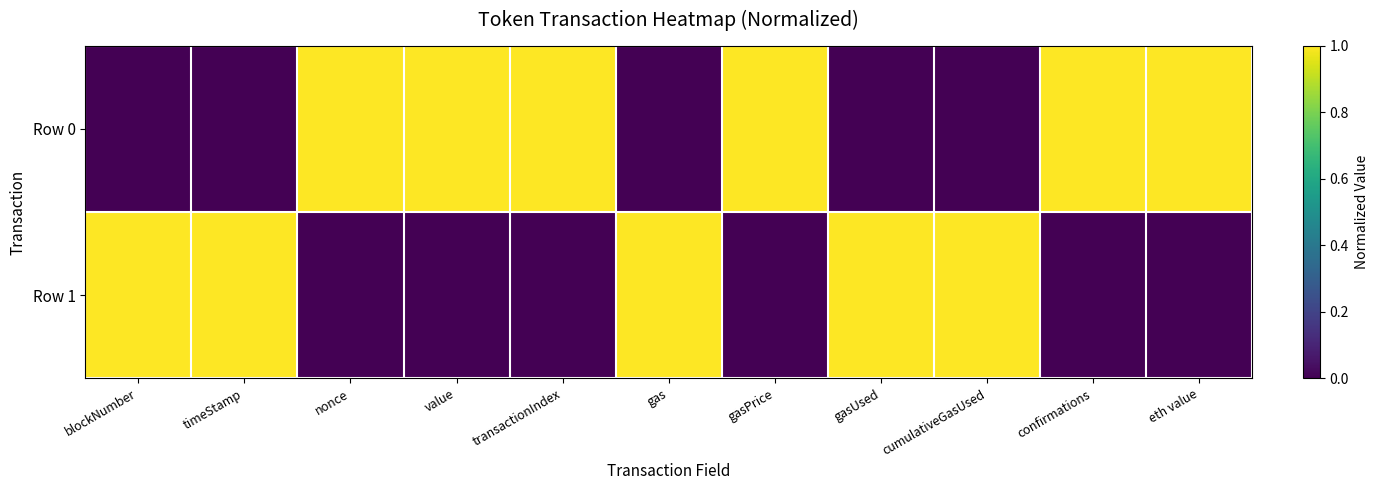

Which series has the largest total across all categories?

Row 0